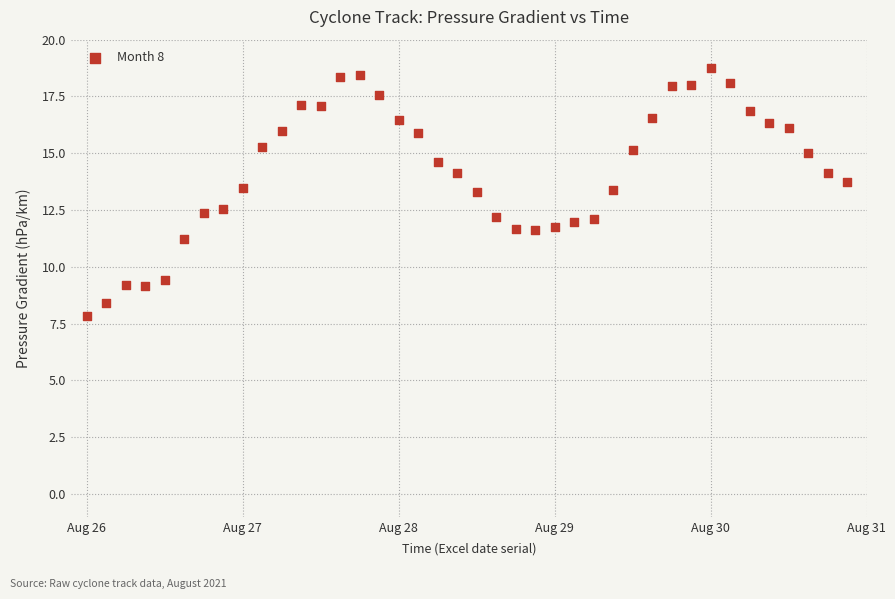

What is the range of X values (max minus min)?

4.9